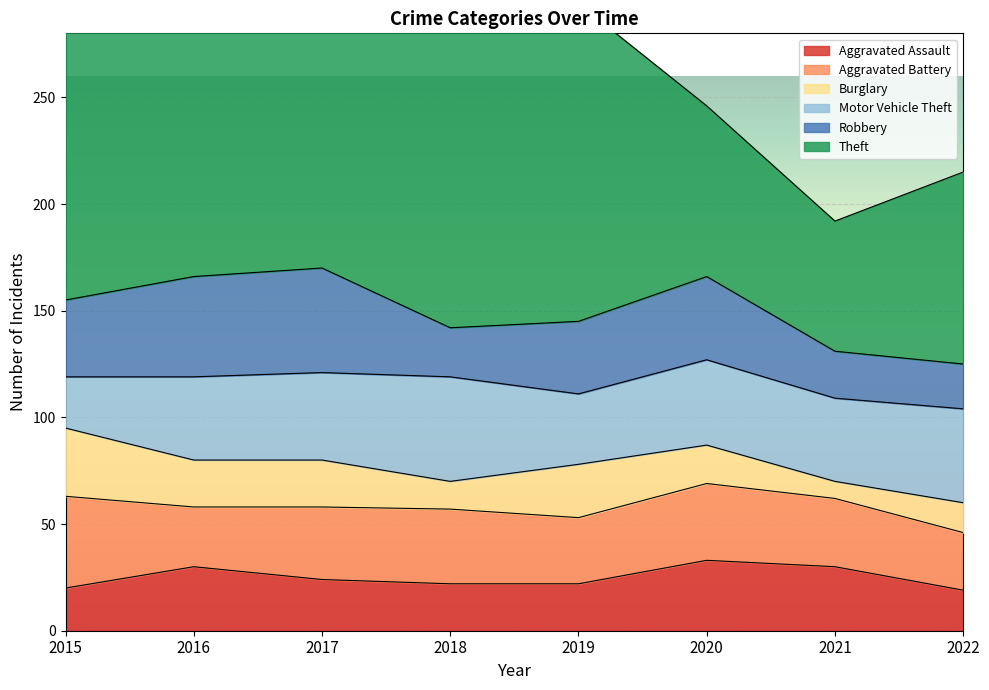

What are all the series names shown in the legend?

Aggravated Assault, Aggravated Battery, Burglary, Motor Vehicle Theft, Robbery, Theft